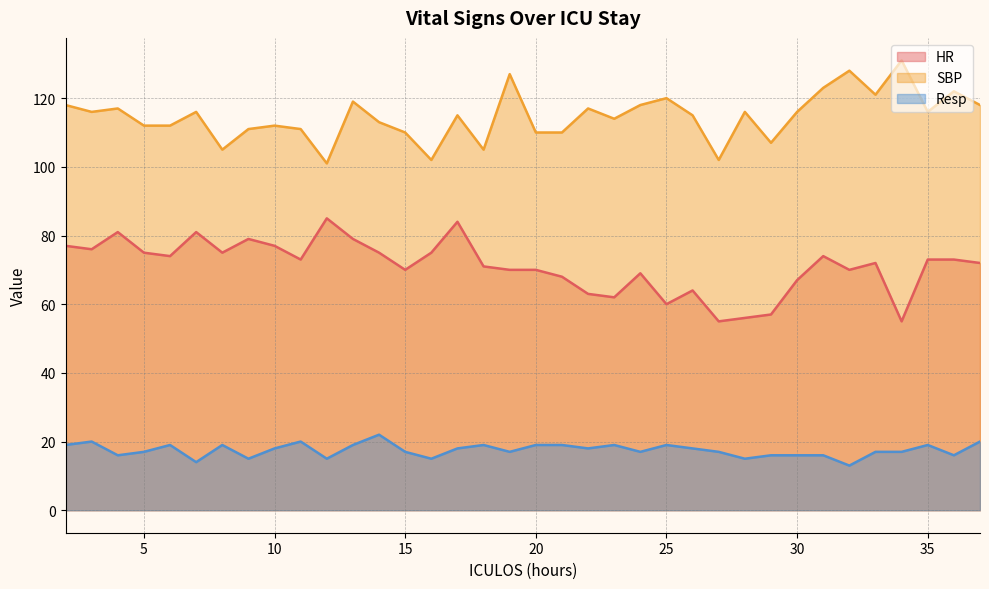

What is the sum of the HR values at 32 and 24?

139